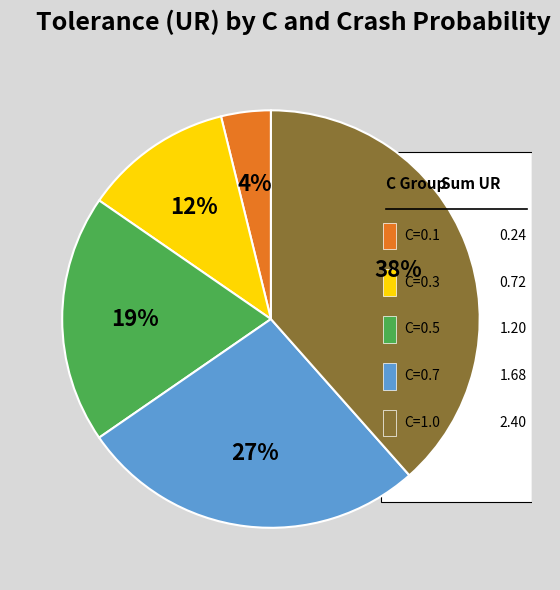

Does any single category account for the majority?

No